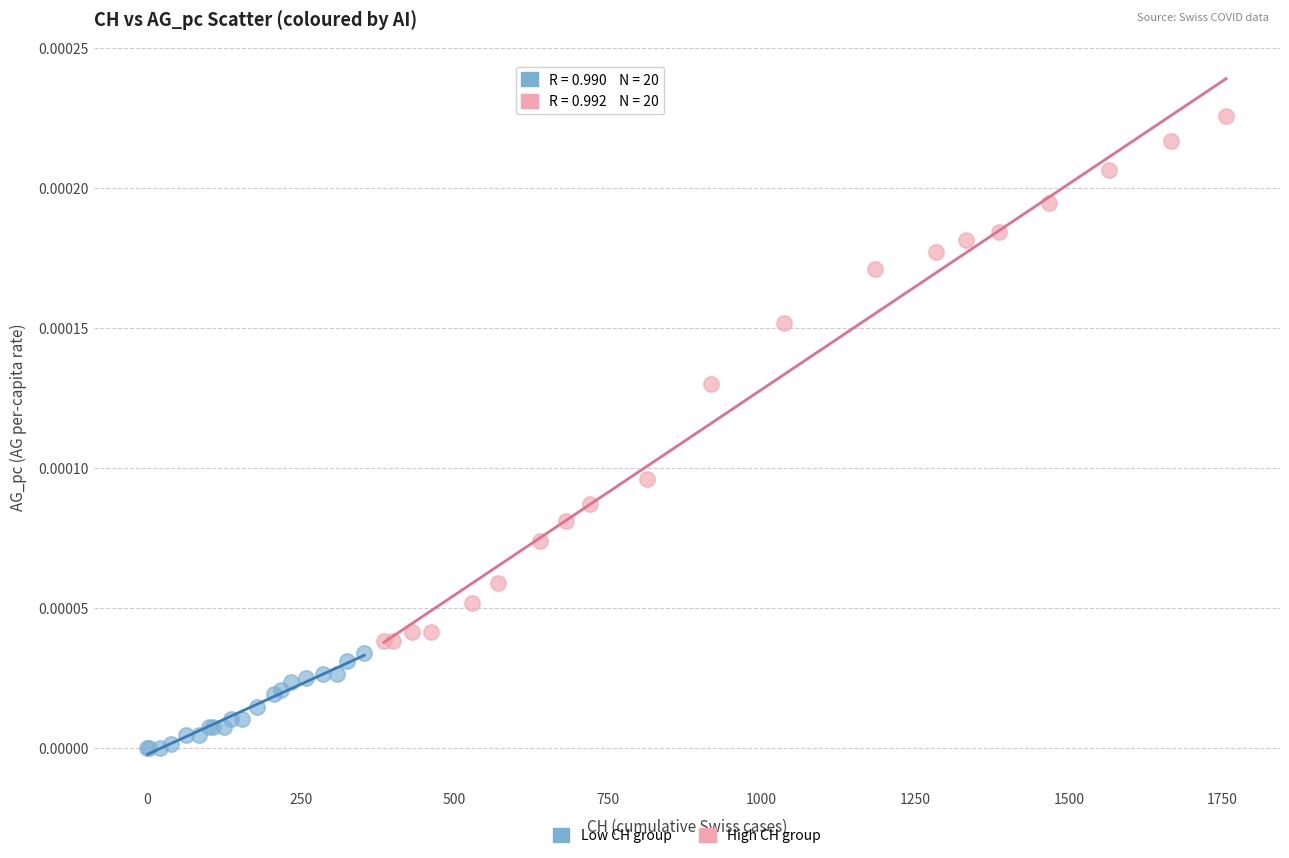

What are all the series names shown in the legend?

Low CH group, High CH group